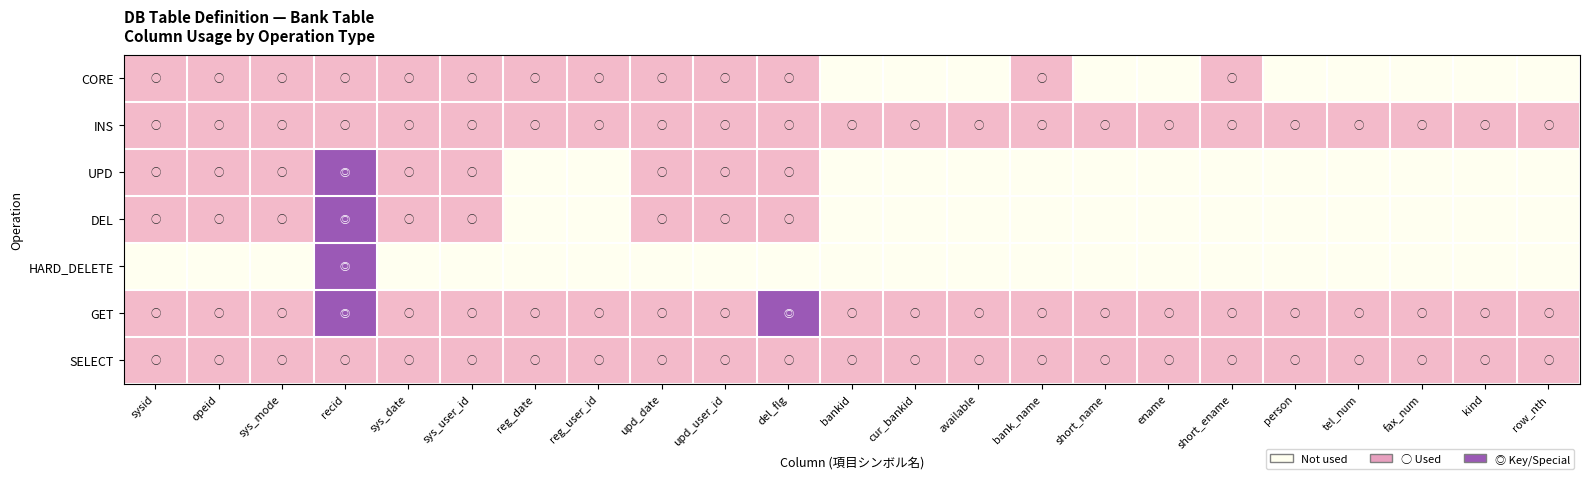

Which has a higher value, sys_mode or ename?

sys_mode